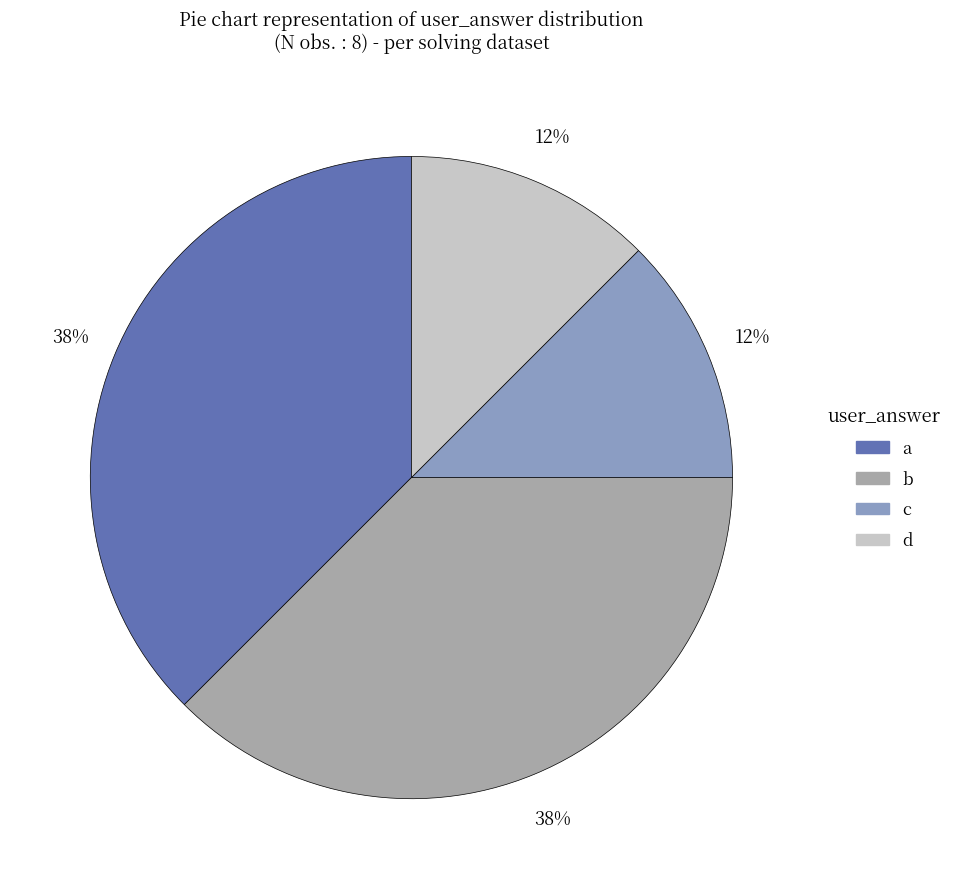

What is the ratio of the value at b to the value at a?

1.0